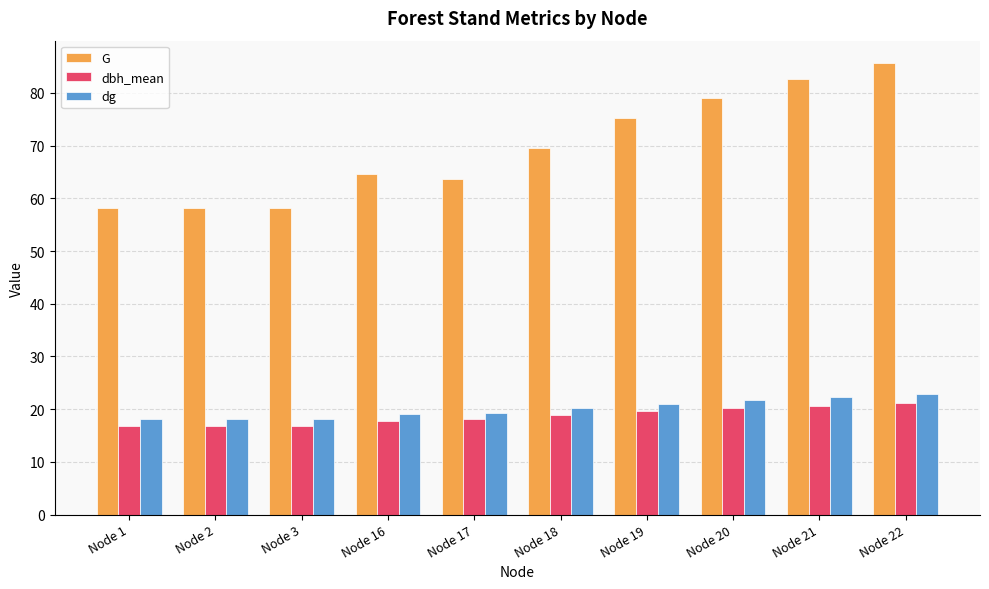

Between Node 1 and Node 21, which series saw the biggest shift?

G